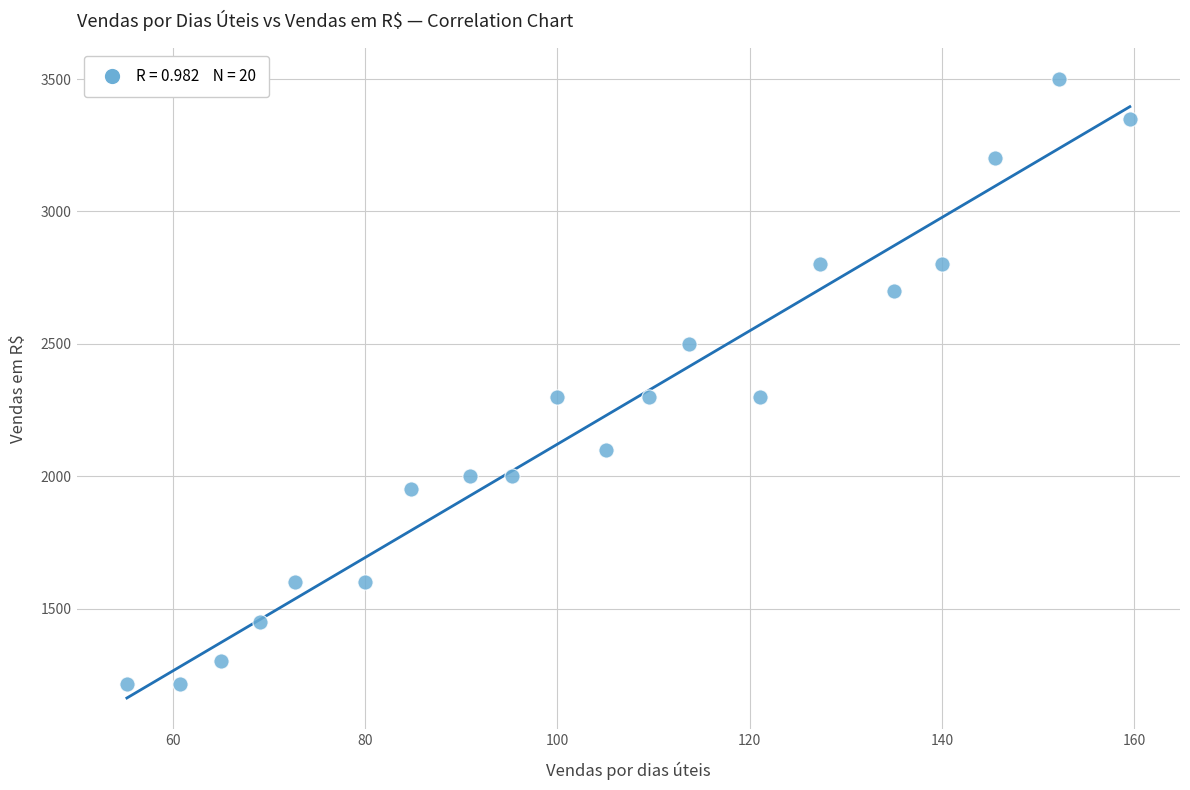

What is the range of Y values (max minus min)?

2285